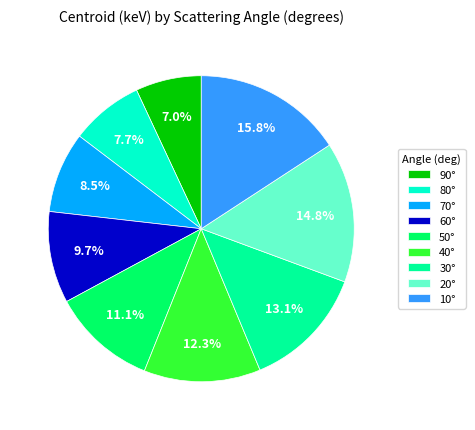

Count the number of slices in the pie.

9